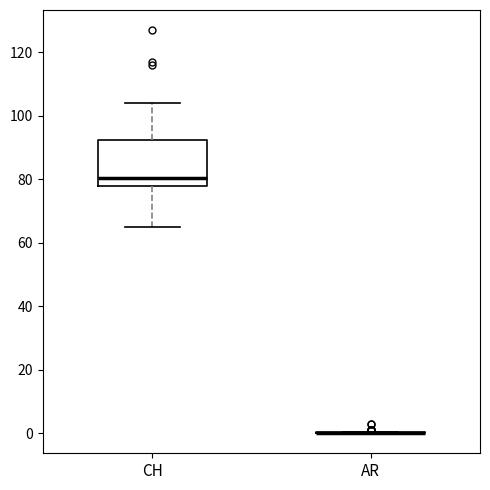

Reading left to right, transcribe this box plot: for each box, give where its median line is, the range the box spans, and where its two whiskers end, as read against the y-axis. The values are not printed on the chart, so give them approximately, as read against the axis.

CH: median 80, box 78 to 92, whiskers 66 to 104
AR: box collapsed to a line at 0, whiskers 0 to 0